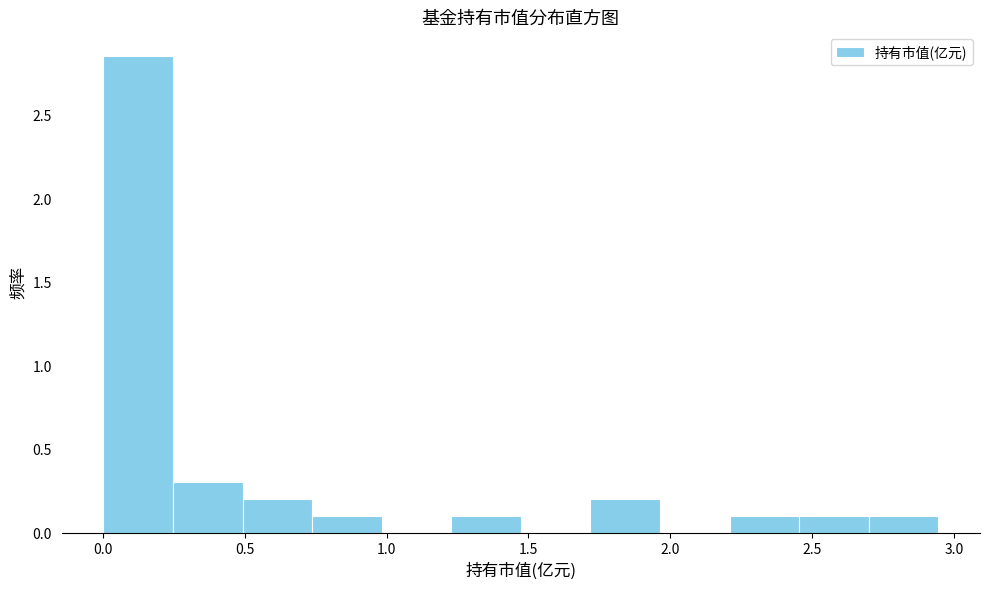

Reading left to right, transcribe this chart: for each bar, give the range it covers on the x-axis and its height. Neither the bar edges nor the heights are printed on the chart, so give them approximately, as read against the axes.

0.00 to 0.25: 2.85
0.25 to 0.50: 0.30
0.50 to 0.75: 0.20
0.75 to 1.00: 0.10
1.00 to 1.25: 0
1.25 to 1.45: 0.10
1.45 to 1.70: 0
1.70 to 1.95: 0.20
1.95 to 2.20: 0
2.20 to 2.45: 0.10
2.45 to 2.70: 0.10
2.70 to 2.95: 0.10